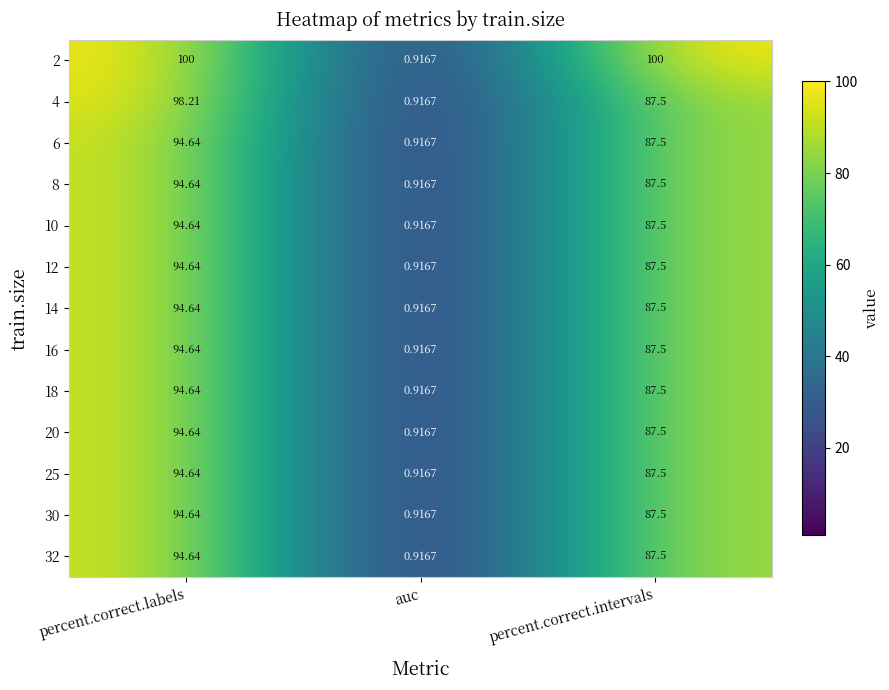

At which category is the sum across all series the highest?

percent.correct.labels